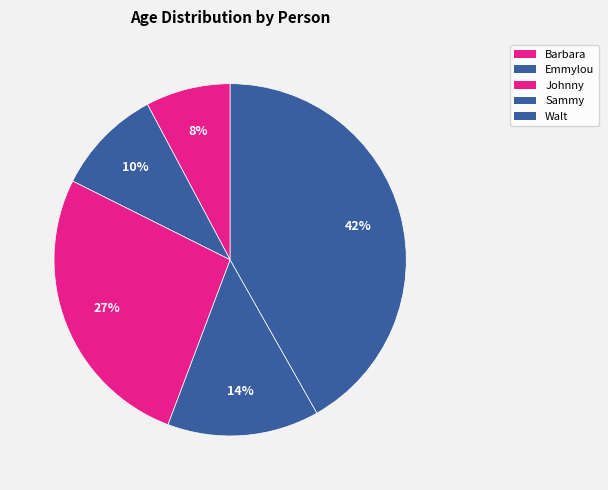

The Barbara slice represents 8% of the pie. True or false?

True